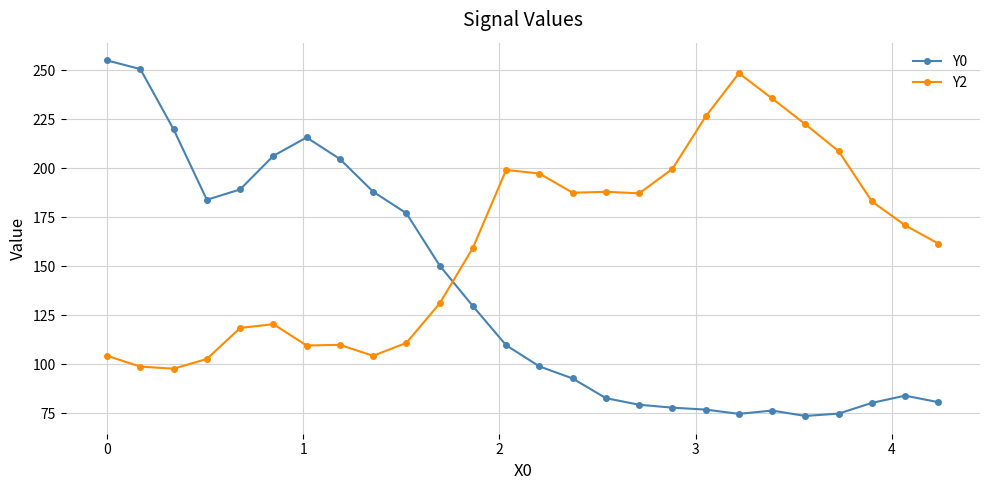

How many intersections are there between Y2 and Y0?

1